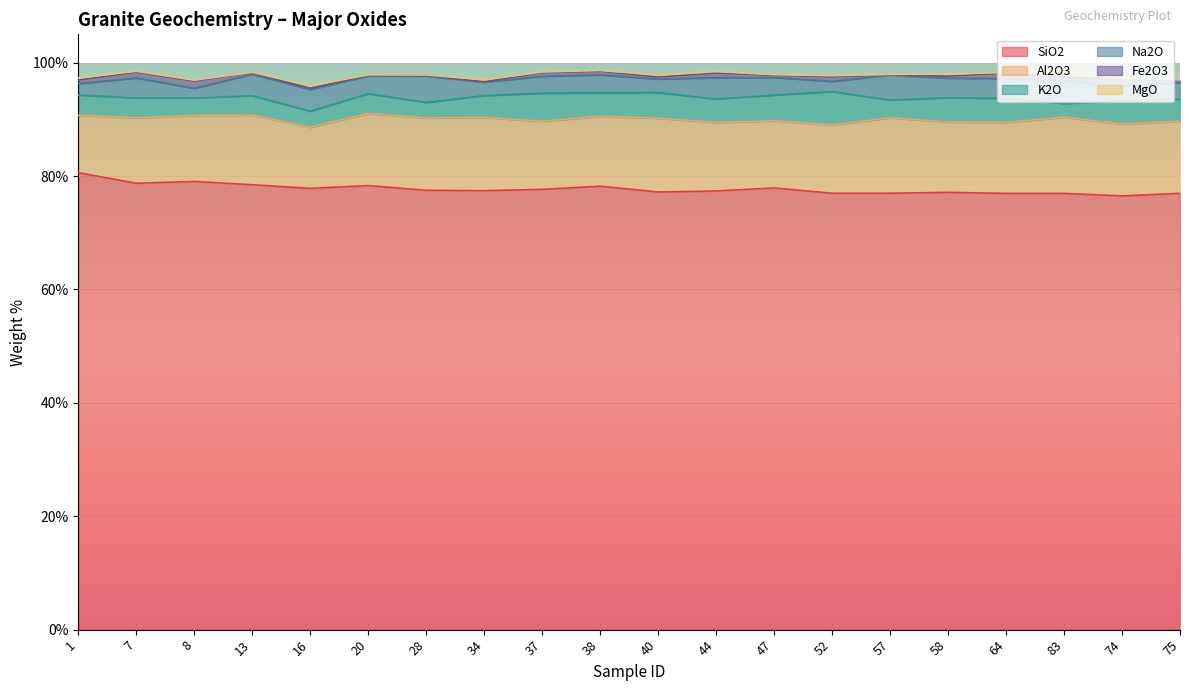

List the series in order of their peak value, highest first.

SiO2, Al2O3, K2O, Na2O, Fe2O3, MgO